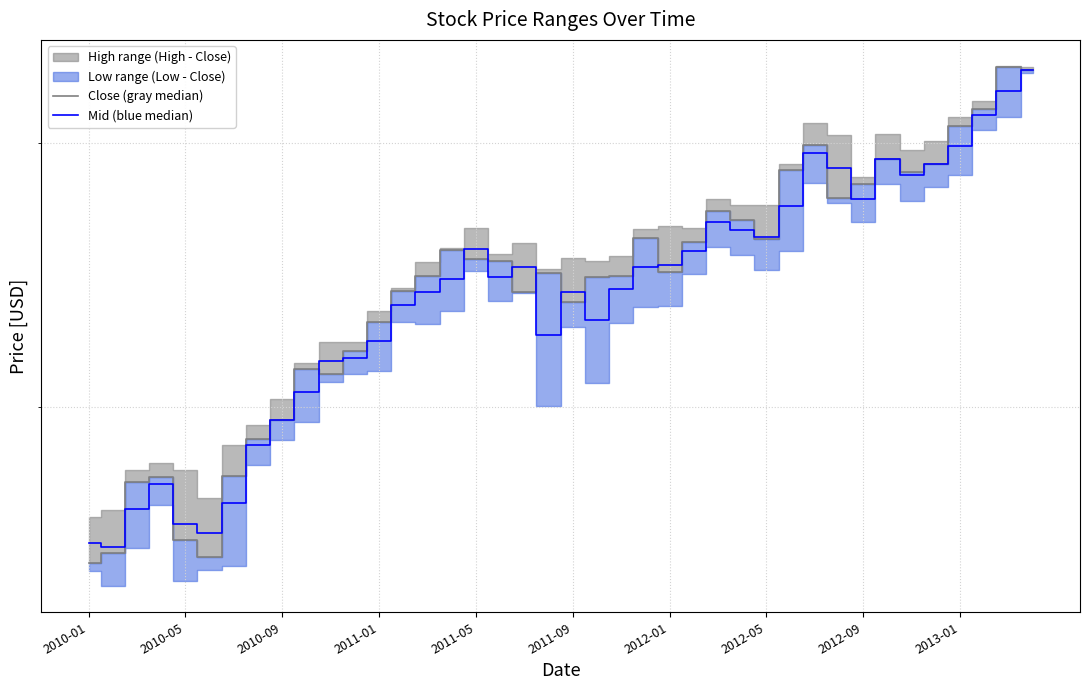

True or false: Close (gray median) has more than 0 interior local peaks.

True